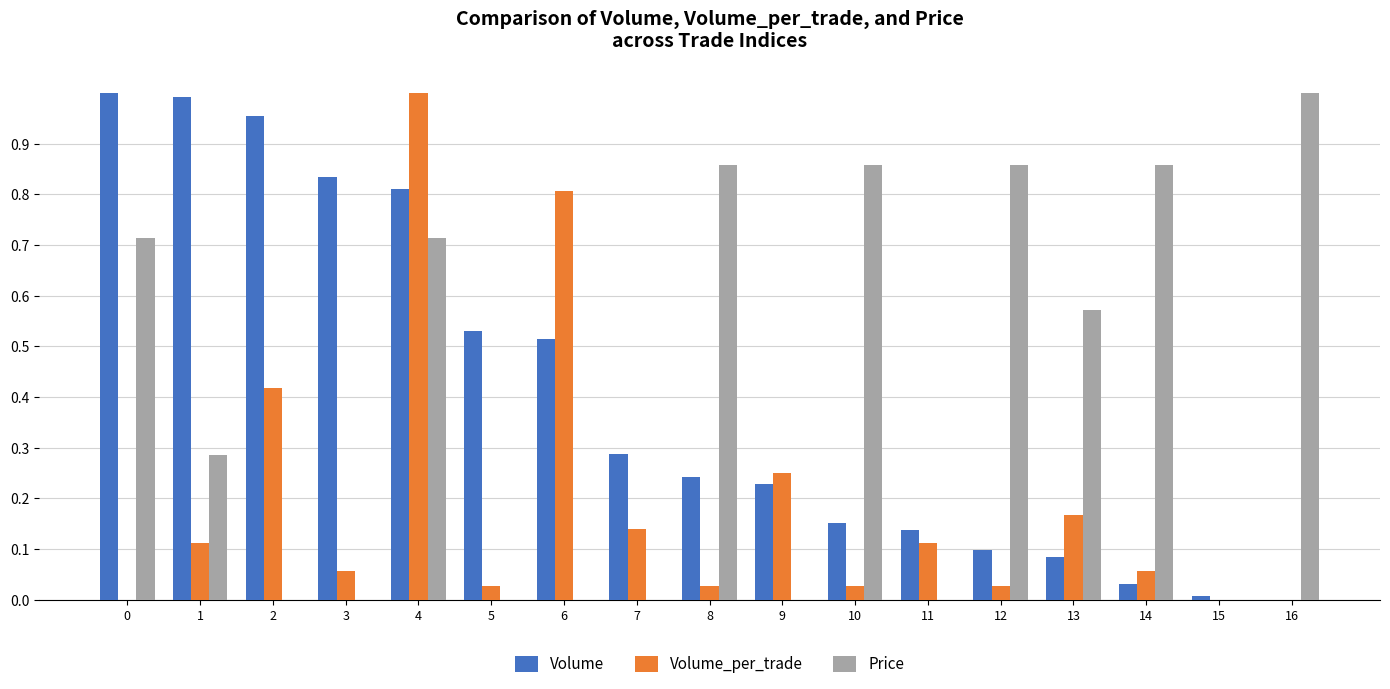

At which category is the sum across all series the highest?

4